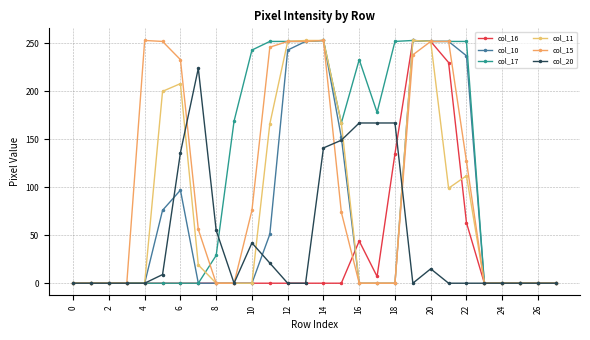

Count the number of categories in the chart.

28